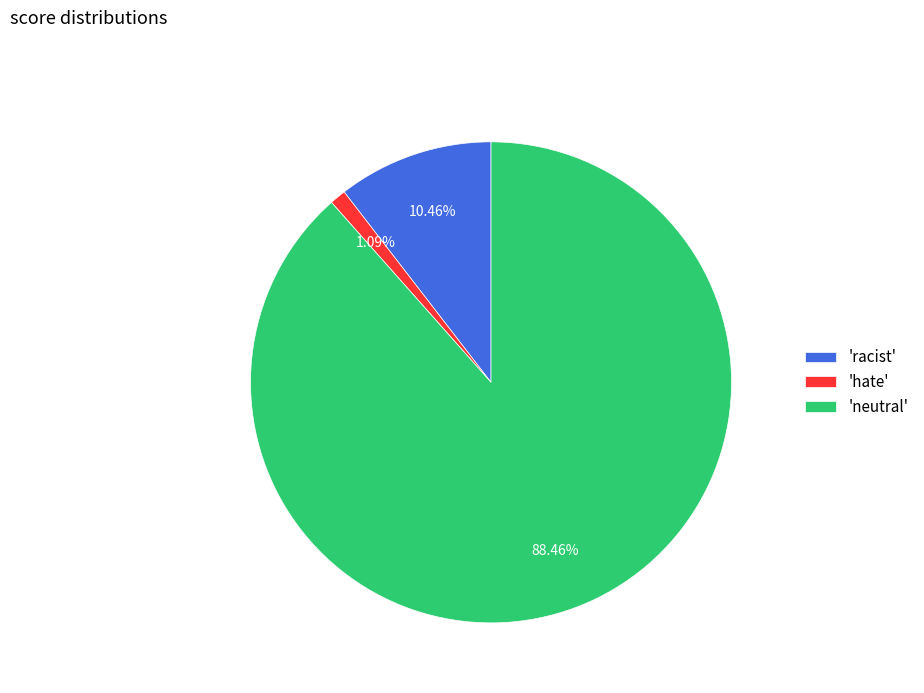

Which category accounts for the majority?

'neutral'